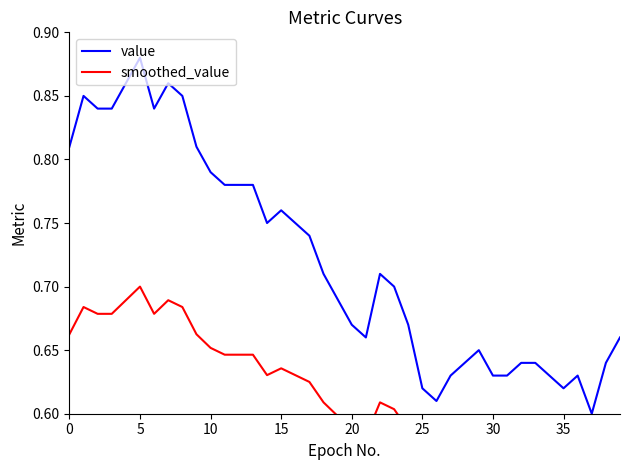

True or false: smoothed_value and value cross at least once.

False